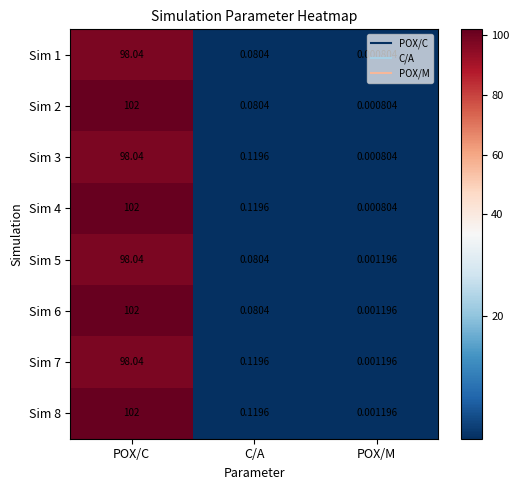

Where is Sim 5 nearest to the value 49?

C/A